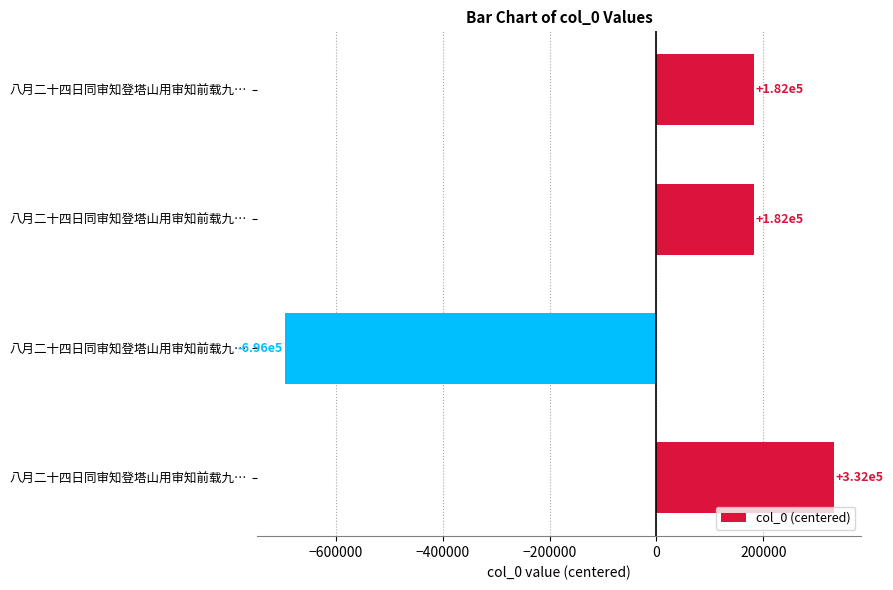

Does the chart contain any negative values?

Yes